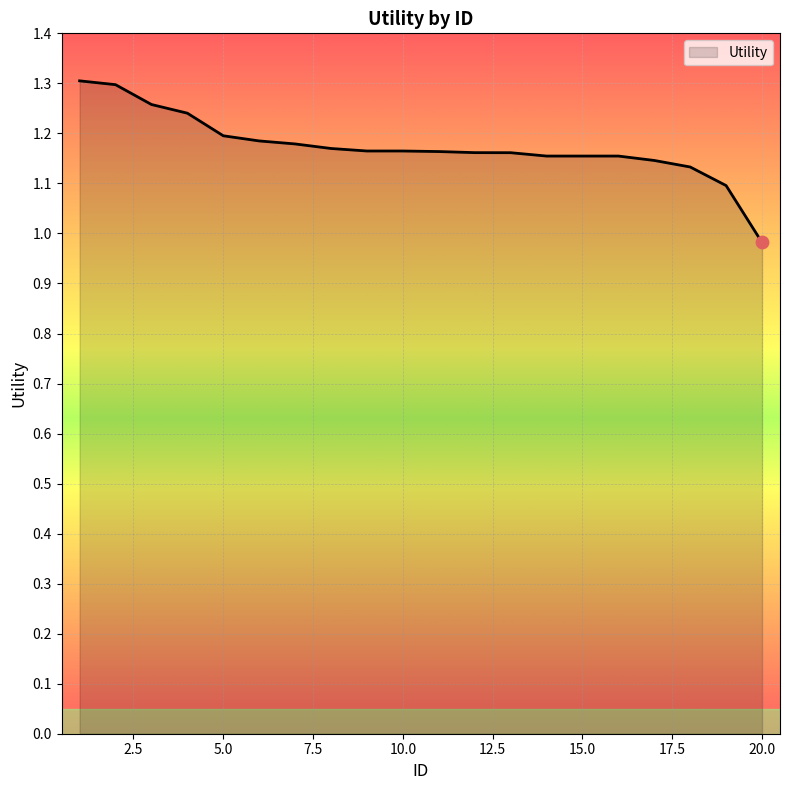

What is the difference between the maximum and minimum values?

0.3